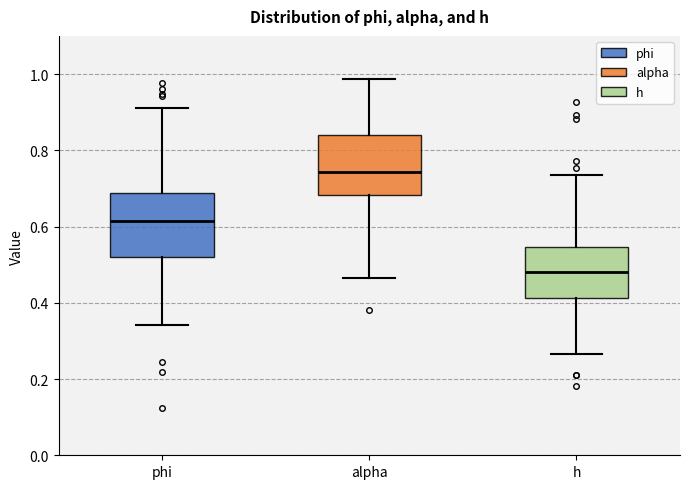

Which box's median line is the lowest?

h